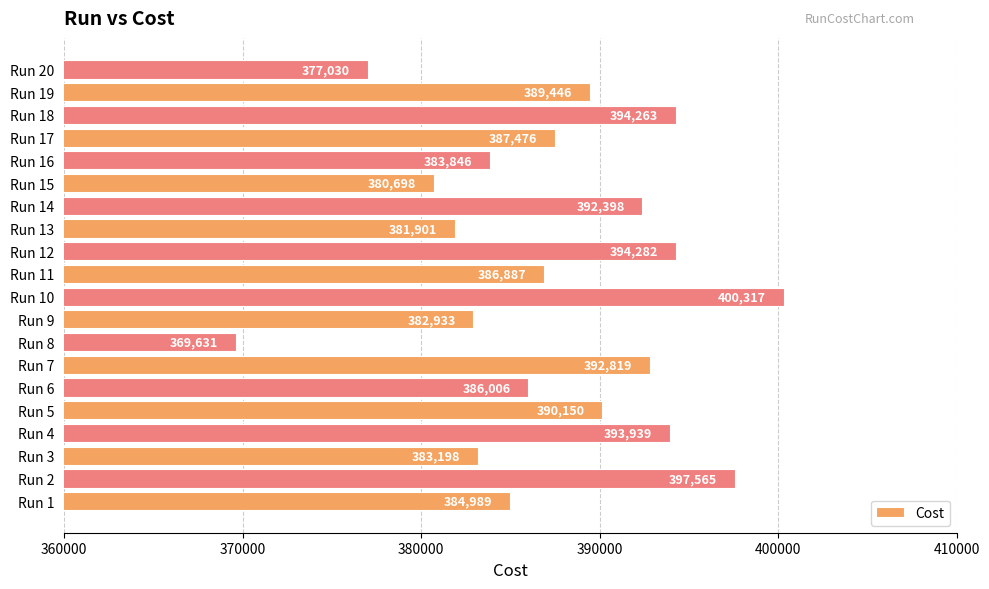

Rank the categories by value from lowest to highest.

Run 8, Run 20, Run 15, Run 13, Run 9, Run 3, Run 16, Run 1, Run 6, Run 11, Run 17, Run 19, Run 5, Run 14, Run 7, Run 4, Run 18, Run 12, Run 2, Run 10